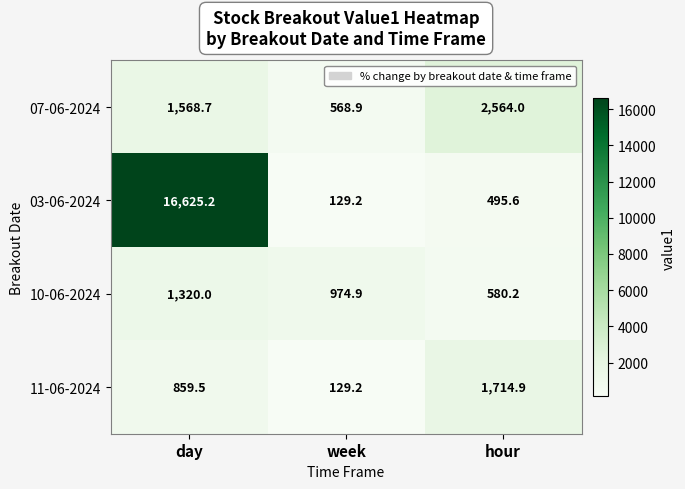

At which category is the sum across all series the highest?

day